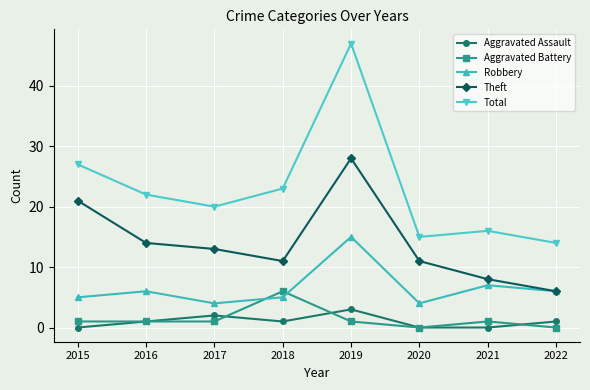

True or false: Robbery and Aggravated Assault intersect in this chart.

False